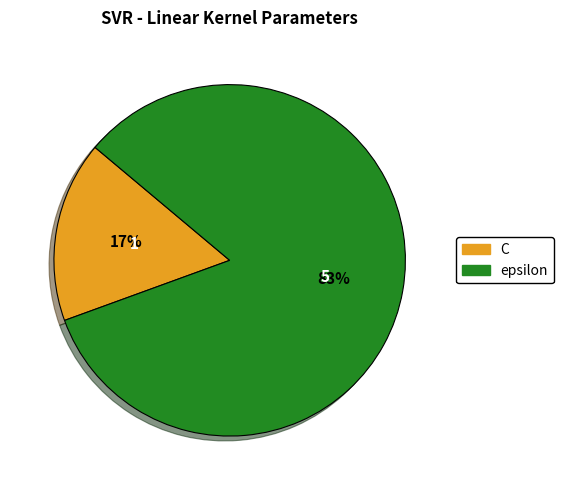

To the nearest percent, what is the average slice percentage?

50%